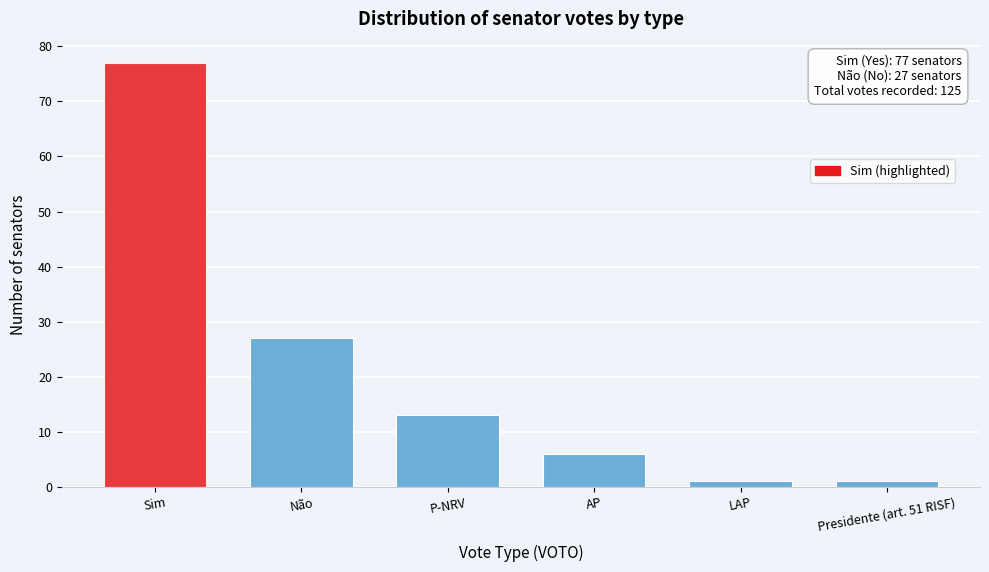

Reading left to right, list all the values displayed in this chart.

Sim=77	Não=27	P-NRV=13	AP=6	LAP=1	Presidente (art. 51 RISF)=1